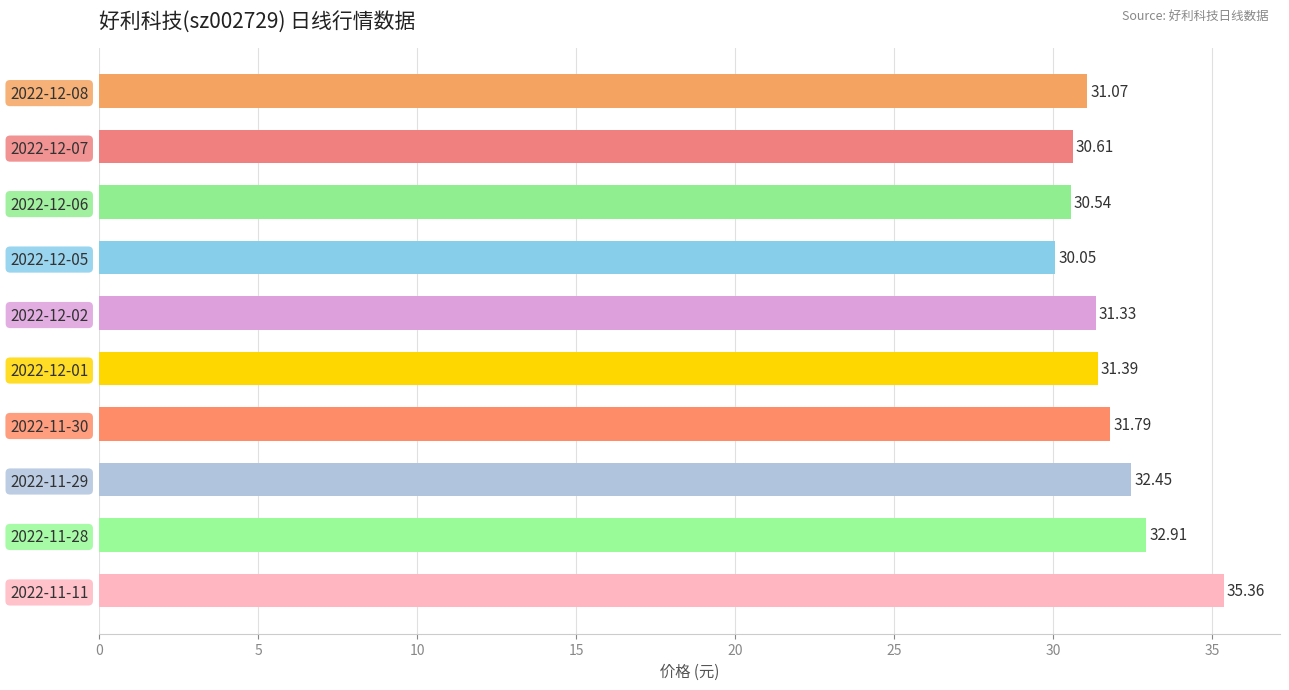

What is the change in value from 2022-12-08 to 2022-12-06?

-0.5